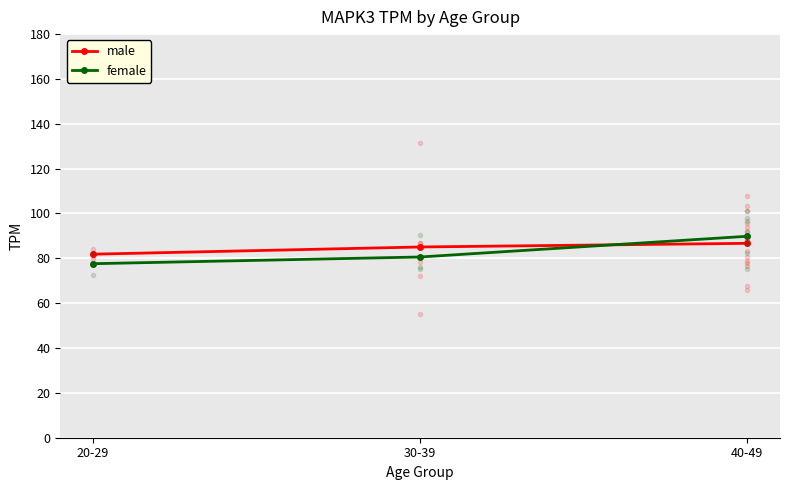

What is the label of the 2nd point from the left?

30-39